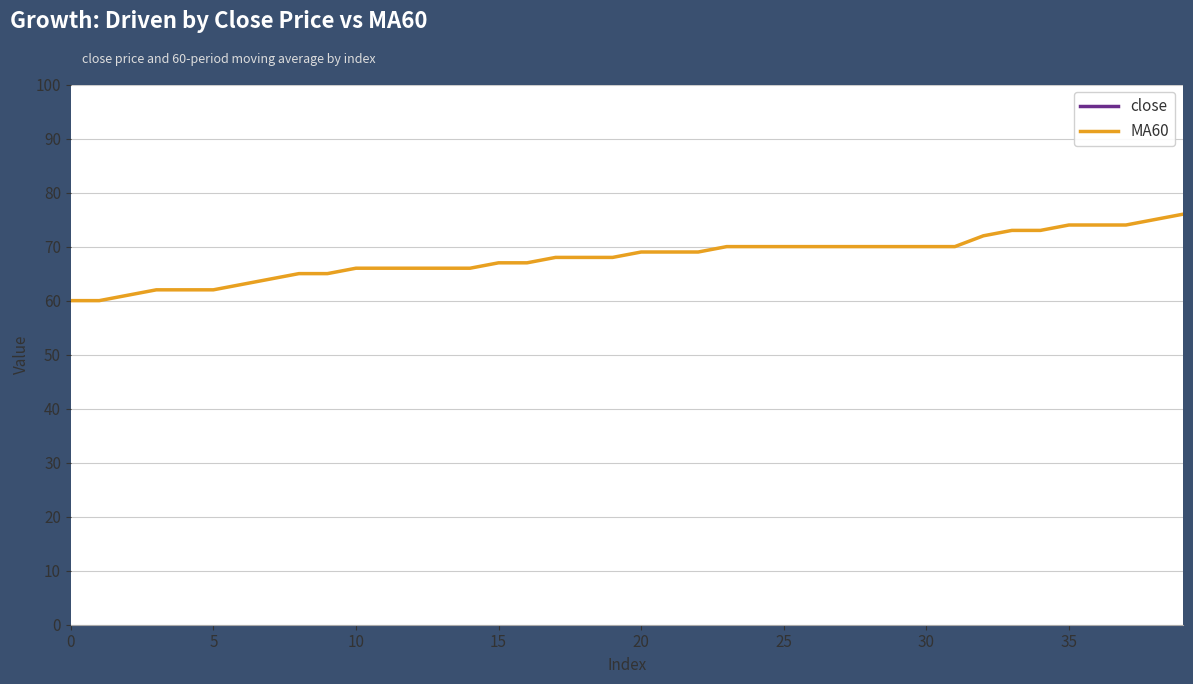

True or false: MA60 and close cross at least once.

False